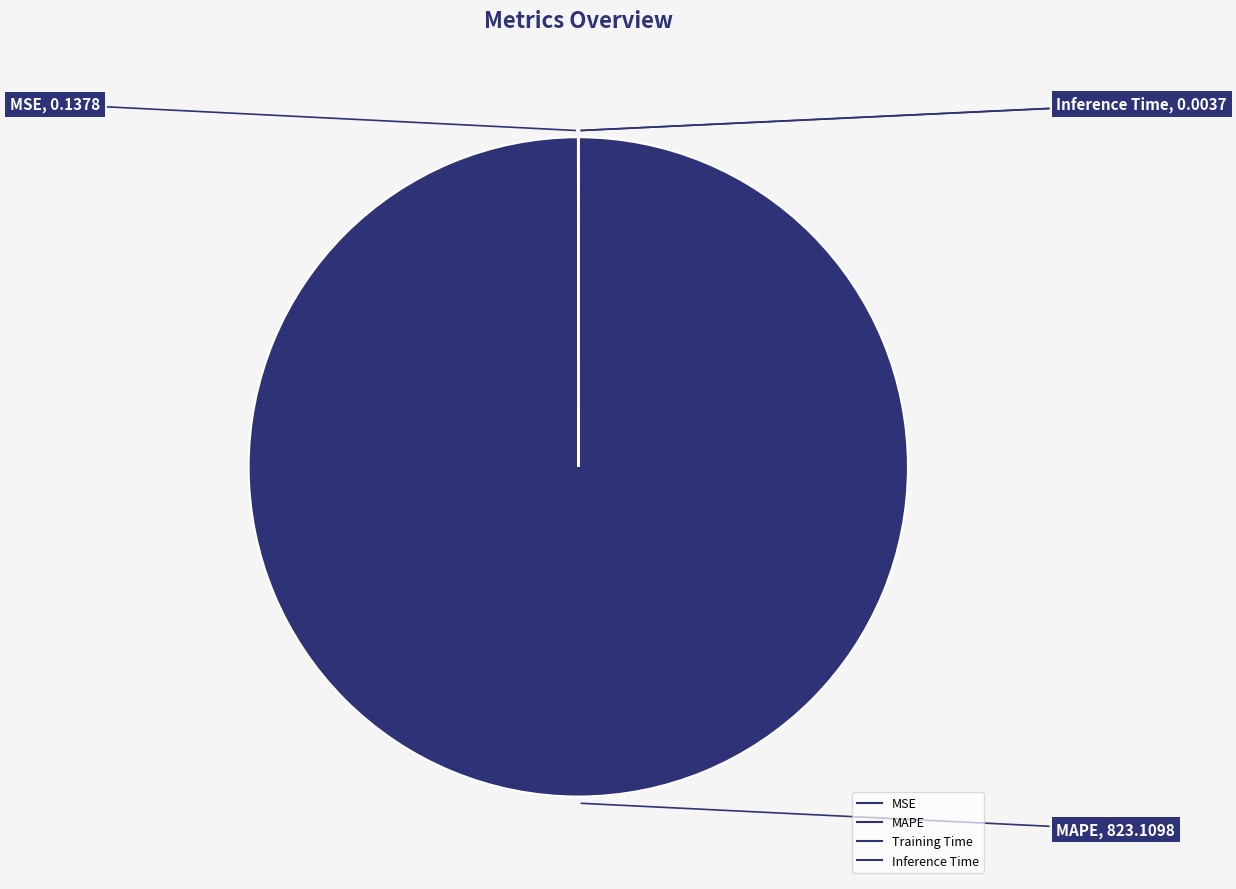

Do Inference Time and MSE together represent more than half of the pie?

No